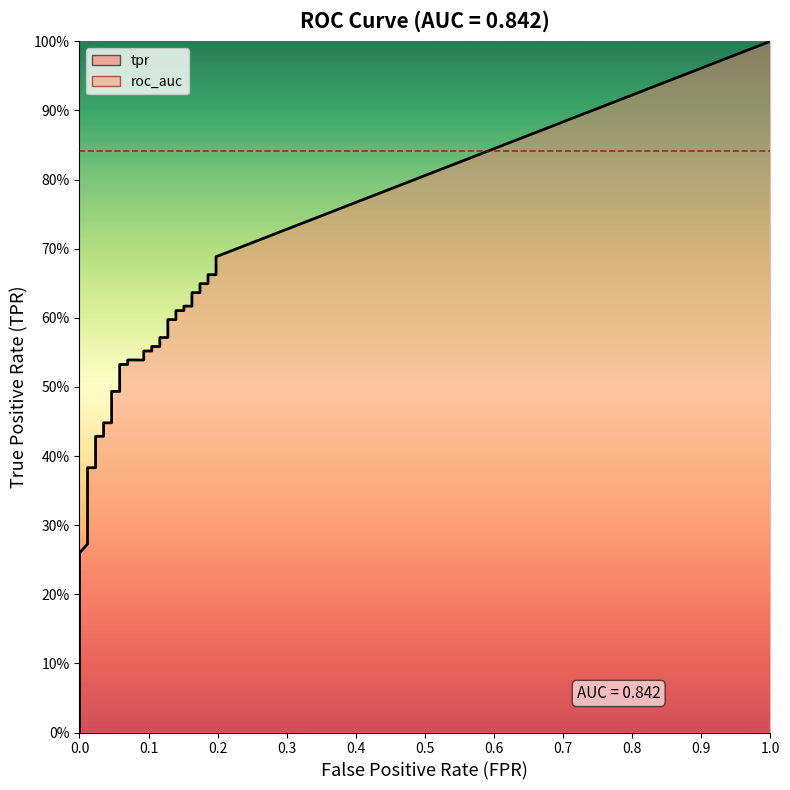

True or false: fpr has a value of 0.2 at 30.

True